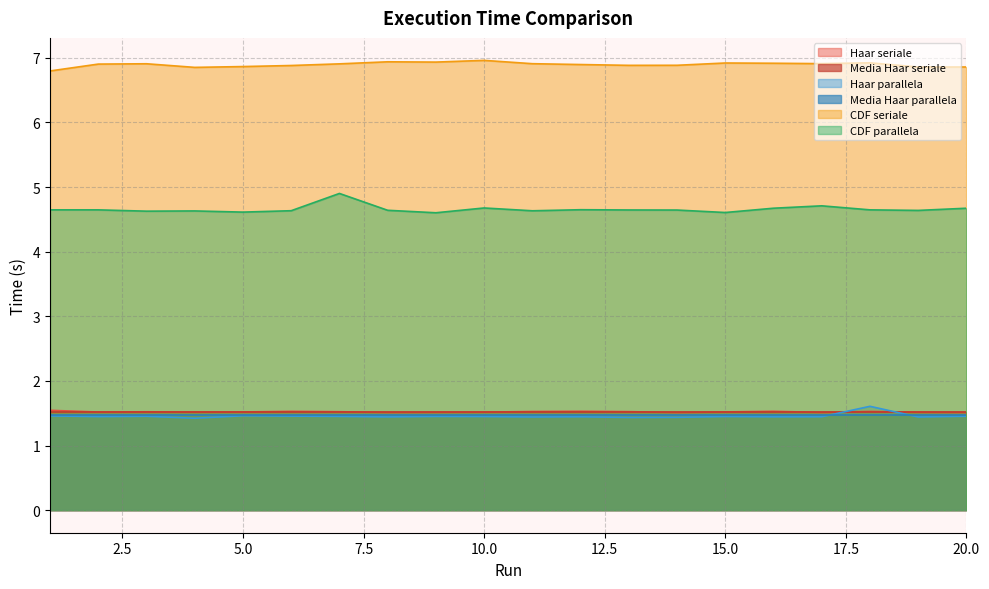

What is the approximate value of CDF parallela at 7?

4.9